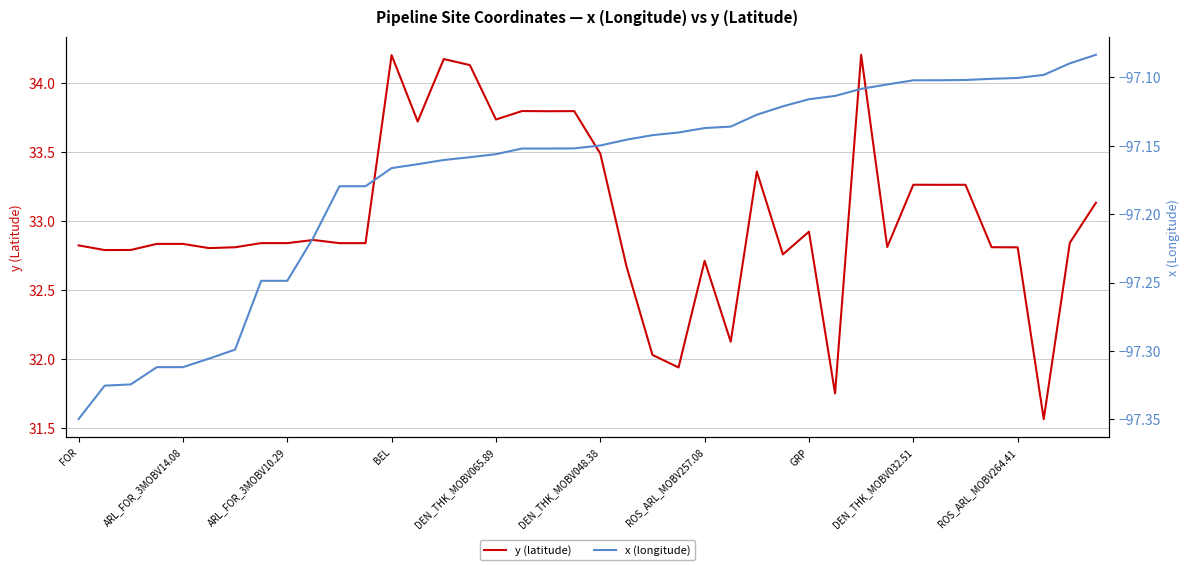

Reading left to right, extract all data points from this chart.

y (latitude): 32.8	32.8	32.8	32.8	32.8	32.8	32.8	32.8	32.8	32.9	32.8	32.8	34.2	33.7	34.2	34.1	33.7	33.8	33.8	33.8	33.5	32.7	32.0	31.9	32.7	32.1	33.4	32.8	32.9	31.7	34.2	32.8	33.3	33.3	33.3	32.8	32.8	31.6	32.8	33.1
x (longitude): -97.3	-97.3	-97.3	-97.3	-97.3	-97.3	-97.3	-97.2	-97.2	-97.2	-97.2	-97.2	-97.2	-97.2	-97.2	-97.2	-97.2	-97.2	-97.2	-97.2	-97.1	-97.1	-97.1	-97.1	-97.1	-97.1	-97.1	-97.1	-97.1	-97.1	-97.1	-97.1	-97.1	-97.1	-97.1	-97.1	-97.1	-97.1	-97.1	-97.1